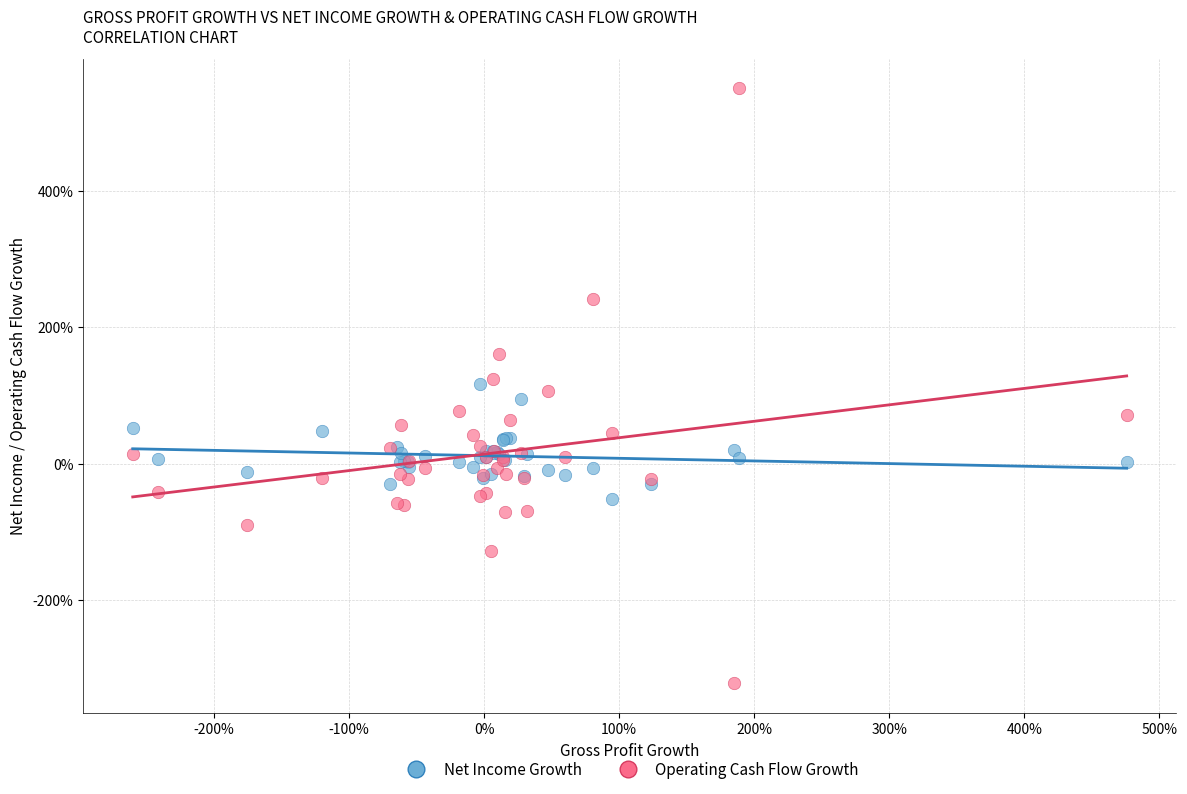

Which series reaches the minimum Y coordinate?

Operating Cash Flow Growth